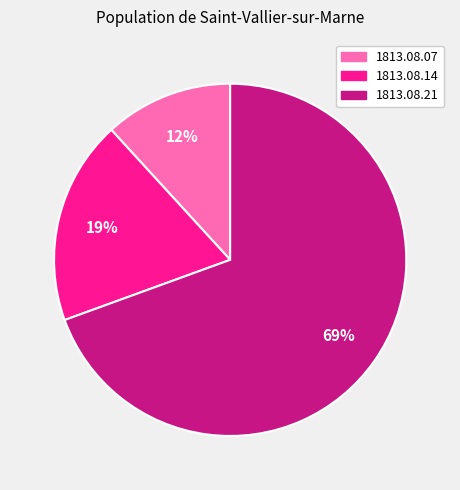

Do 1813.08.07 and 1813.08.21 together represent more than half of the pie?

Yes